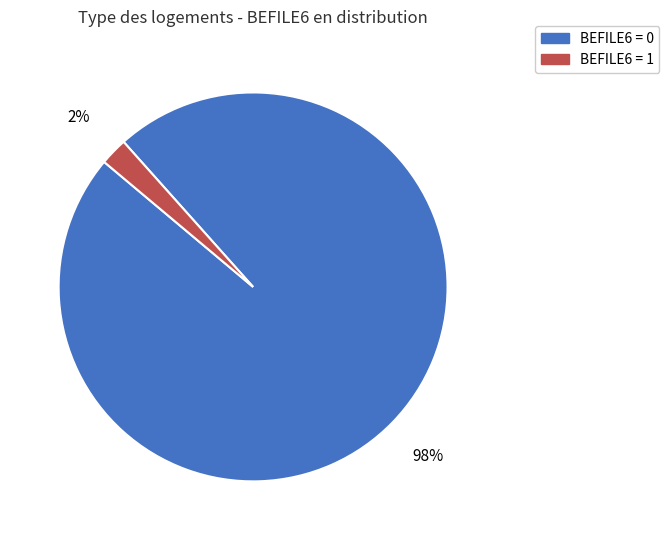

Which has a higher value, BEFILE6 = 1 or BEFILE6 = 0?

BEFILE6 = 0